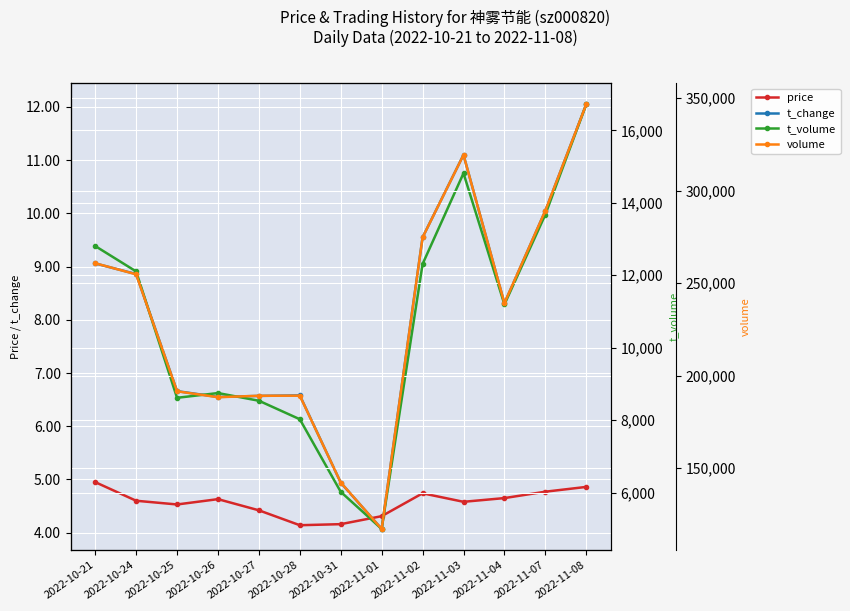

What is the difference between the volume values at 2022-10-27 and 2022-10-25?

2416.0